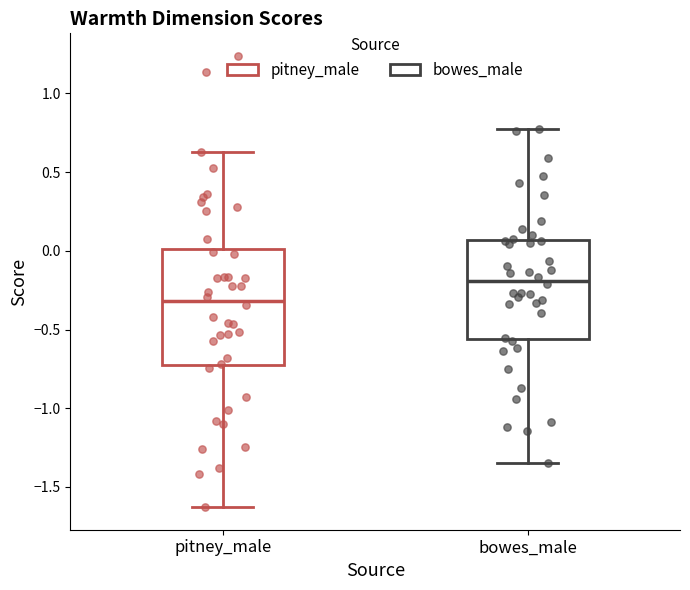

Where is the lower edge of the box for bowes_male on the y-axis? The values are not printed on the chart, so give them approximately, as read against the axis.

-0.55